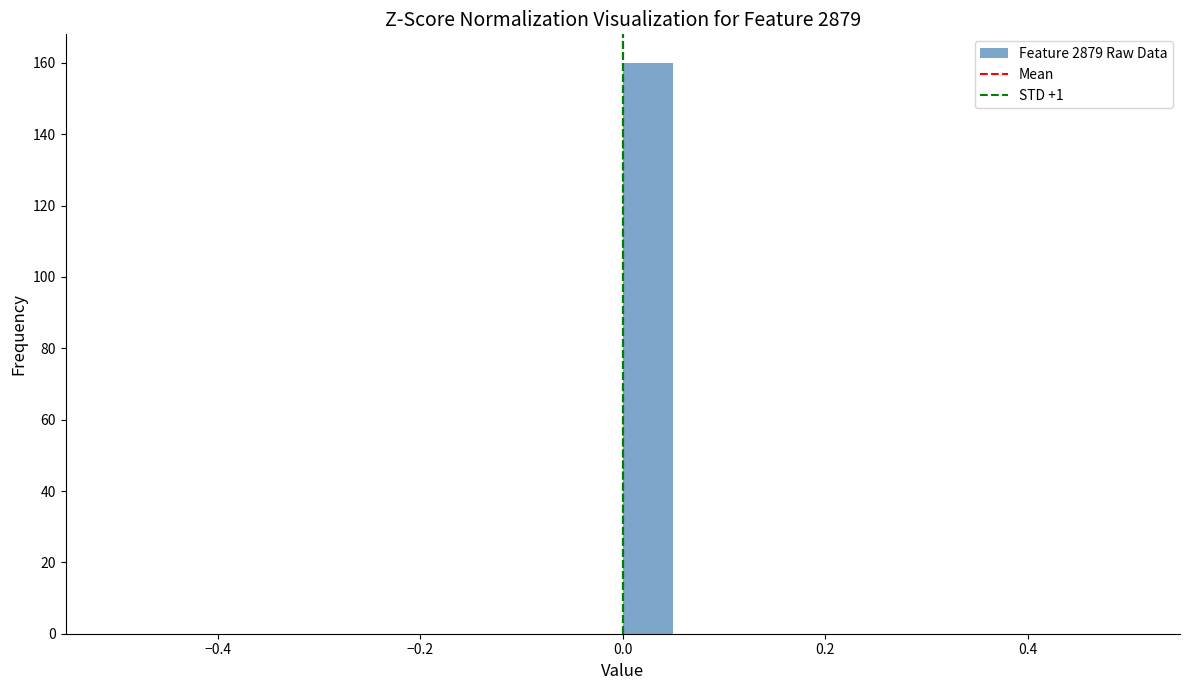

Around what value on the x-axis is the tallest bar? Give the approximate position of its centre, as read against the axis.

0.02